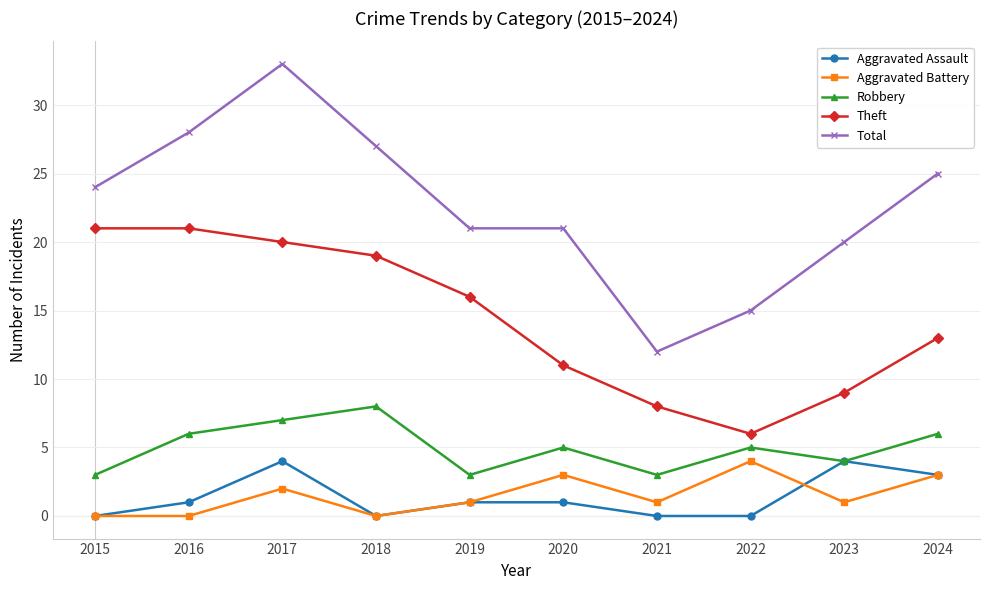

Reading right to left, transcribe all the data shown in this chart.

Aggravated Assault: 3	4	0	0	1	1	0	4	1	0
Aggravated Battery: 3	1	4	1	3	1	0	2	0	0
Robbery: 6	4	5	3	5	3	8	7	6	3
Theft: 13	9	6	8	11	16	19	20	21	21
Total: 25	20	15	12	21	21	27	33	28	24